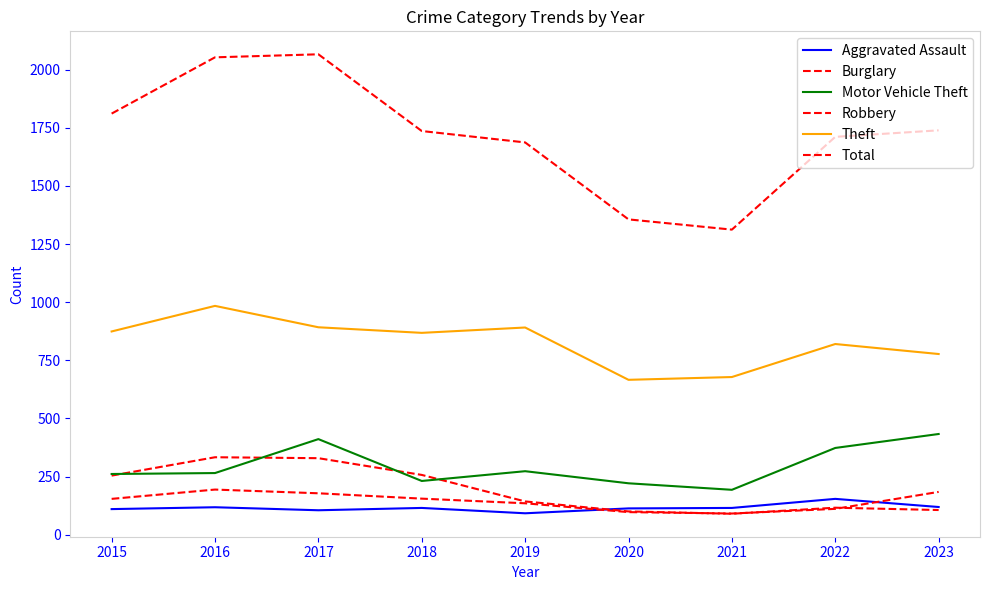

Reading right to left, list all the values displayed in this chart.

Aggravated Assault: 119	154	115	113	92	115	105	118	110
Burglary: 106	116	90	100	143	257	329	333	254
Motor Vehicle Theft: 433	373	193	221	273	231	411	265	261
Robbery: 184	111	91	97	135	155	178	194	154
Theft: 777	820	678	666	891	868	892	984	874
Total: 1739	1711	1312	1356	1687	1736	2066	2053	1811